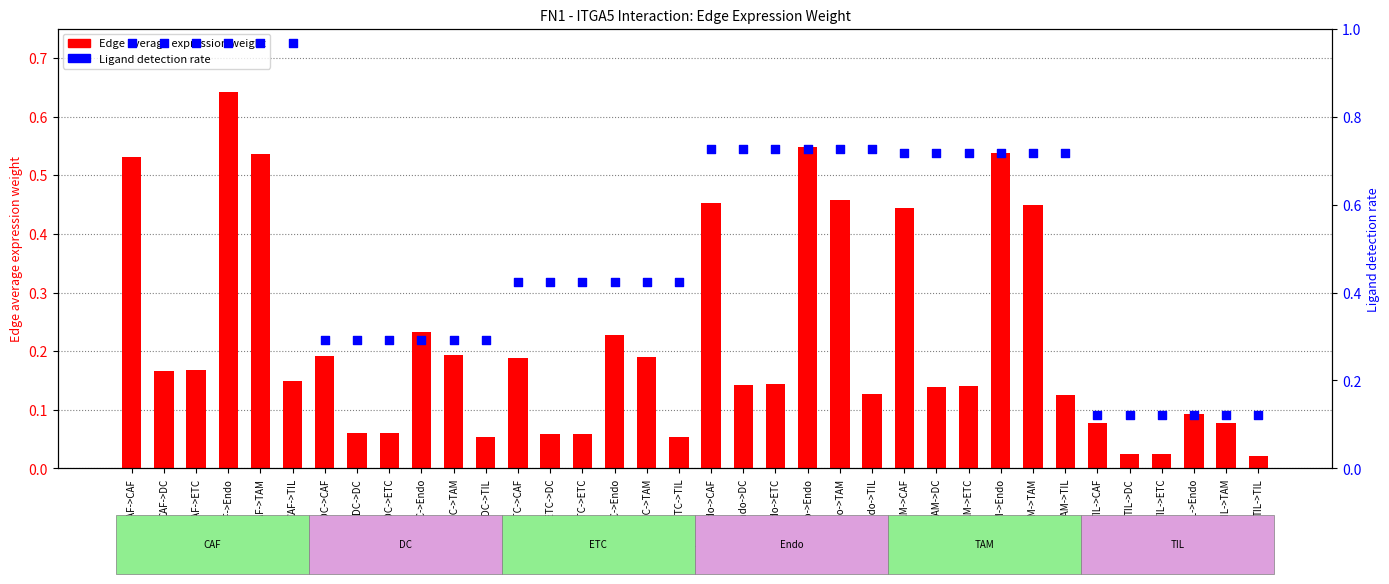

Which series reaches the minimum Y coordinate?

Edge average expression weight